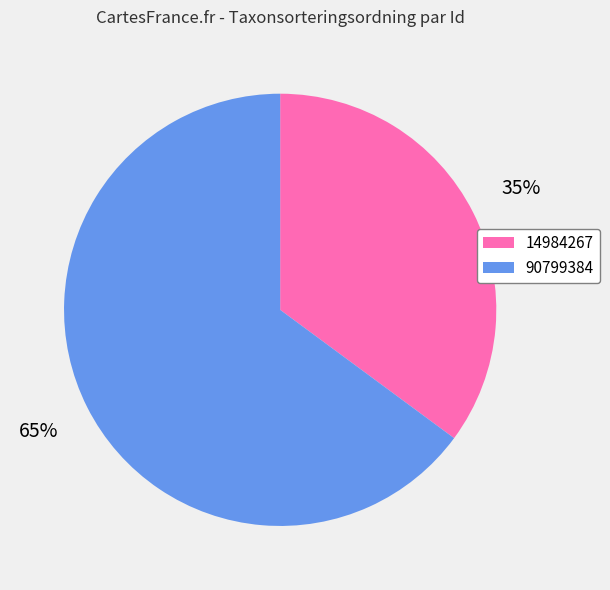

Is the sum of 14984267 and 90799384 greater than half?

Yes